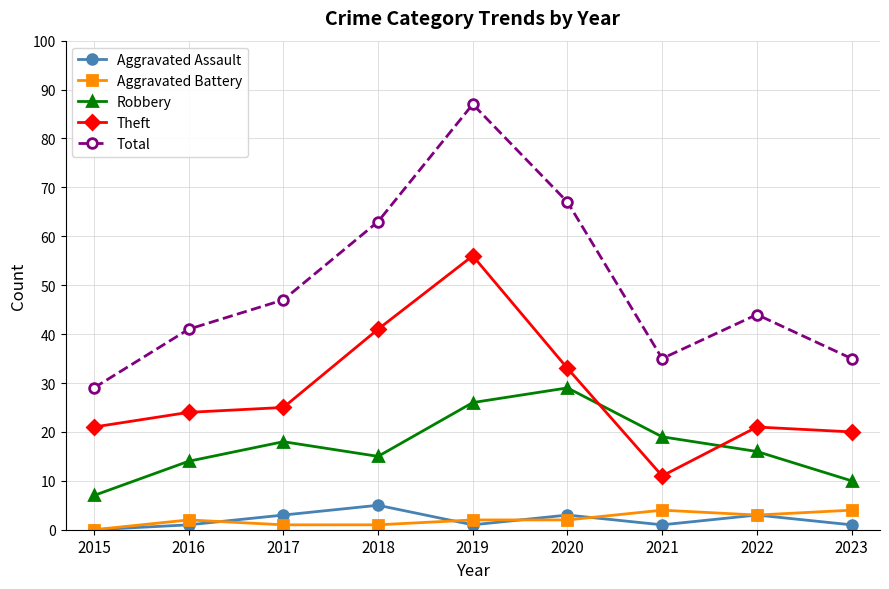

What is the sum of the Robbery values at 2021 and 2015?

26